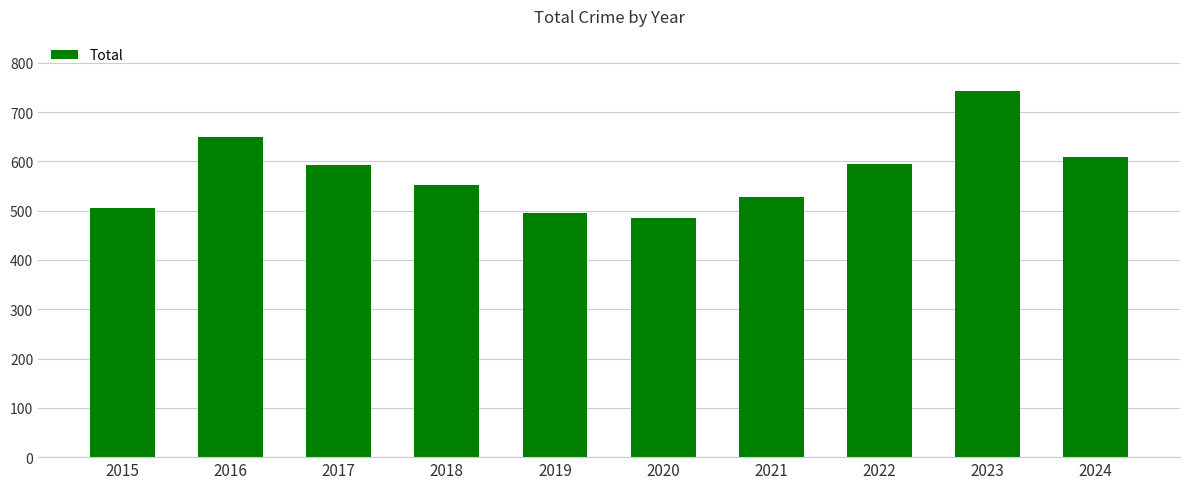

What is the sum of all values?

5752